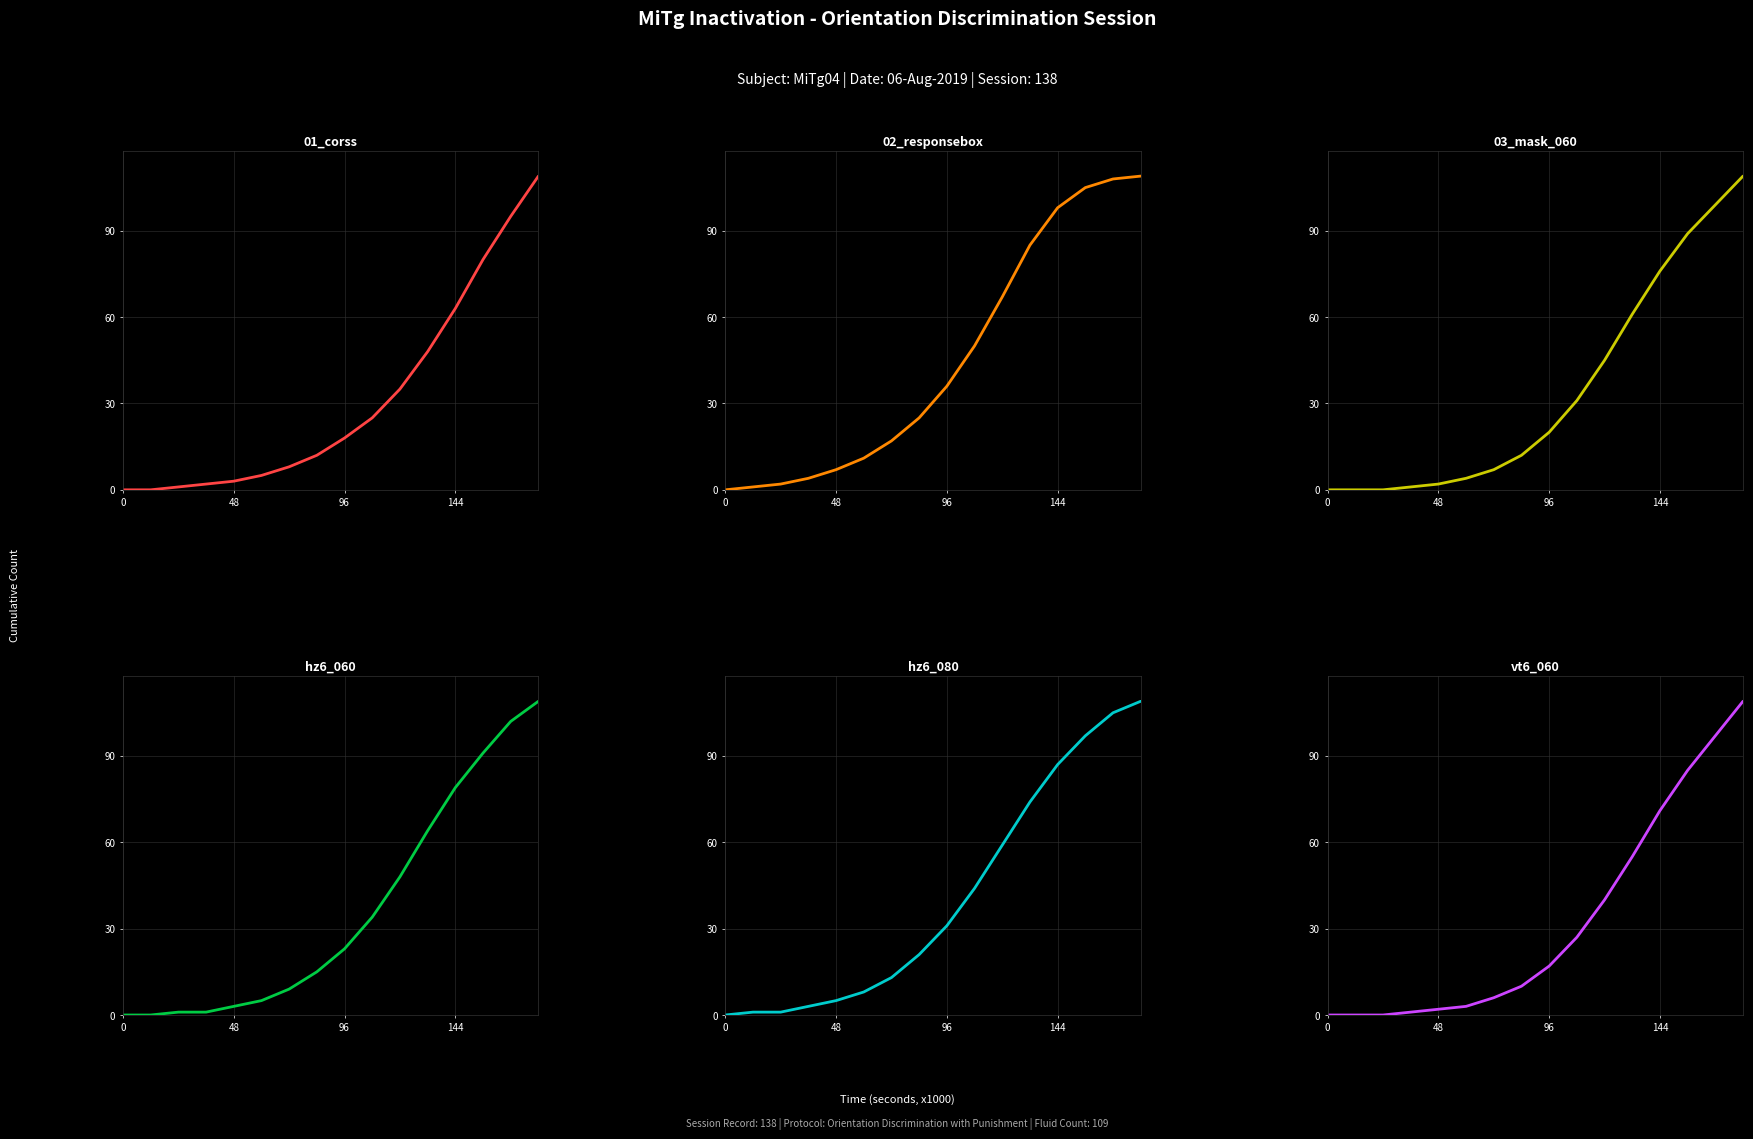

Which series has the largest total across all categories?

02_responsebox